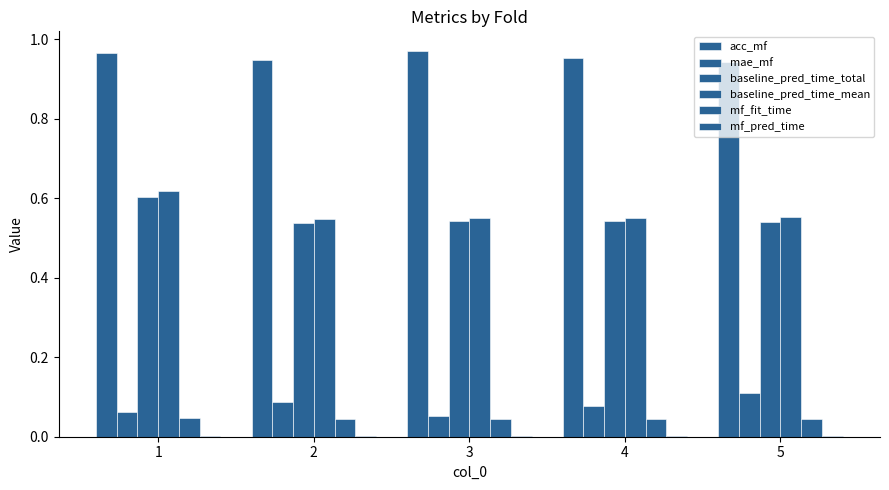

Which category has the highest value in the baseline_pred_time_total series?

1